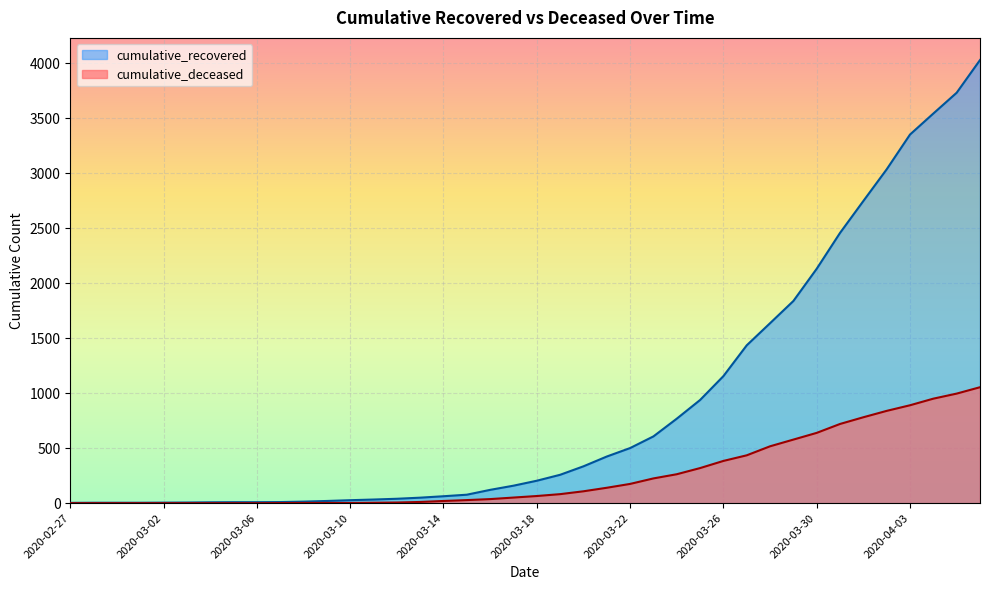

Is the value of cumulative_recovered at 2020-03-10 greater than the value of cumulative_deceased at 2020-04-04?

No